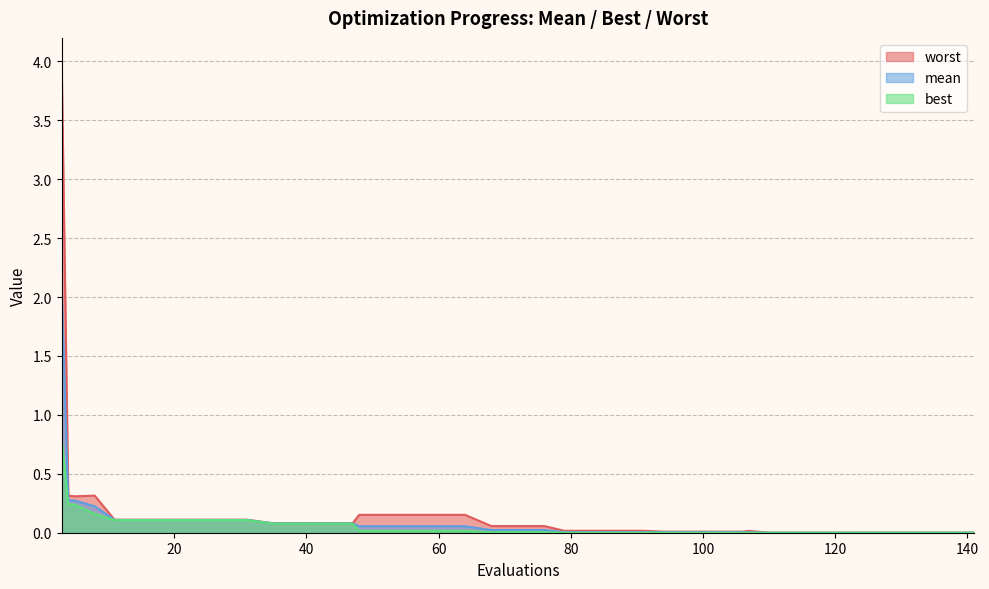

Which has a higher value, 3 or 76?

3